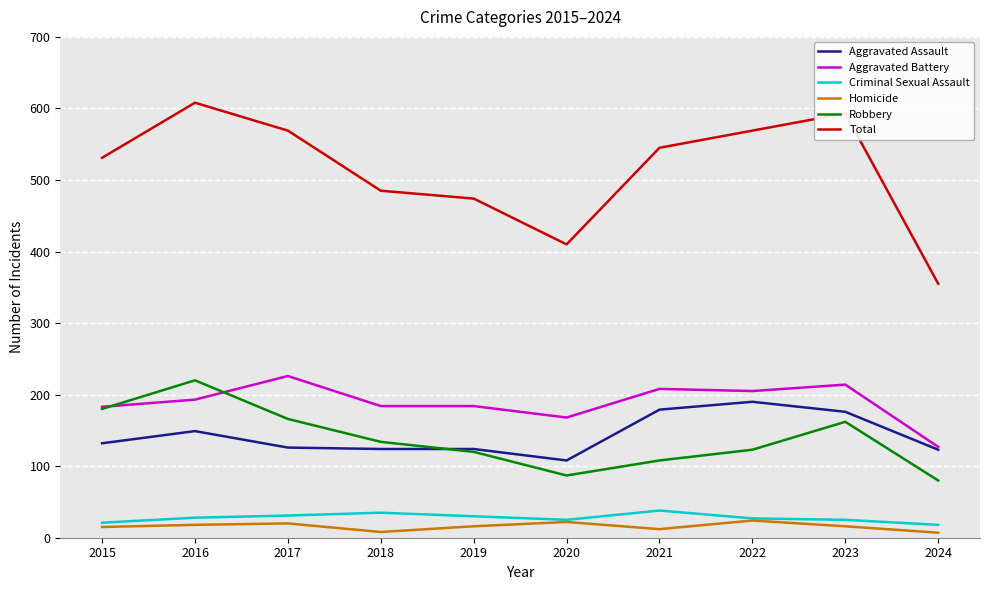

List the series in order of their peak value, highest first.

Total, Aggravated Battery, Robbery, Aggravated Assault, Criminal Sexual Assault, Homicide